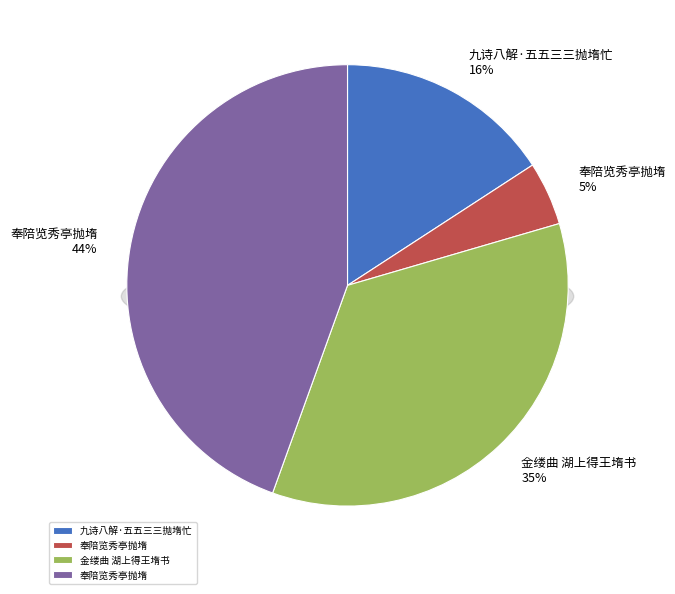

Which category has the biggest portion of the pie?

奉陪览秀亭抛堶